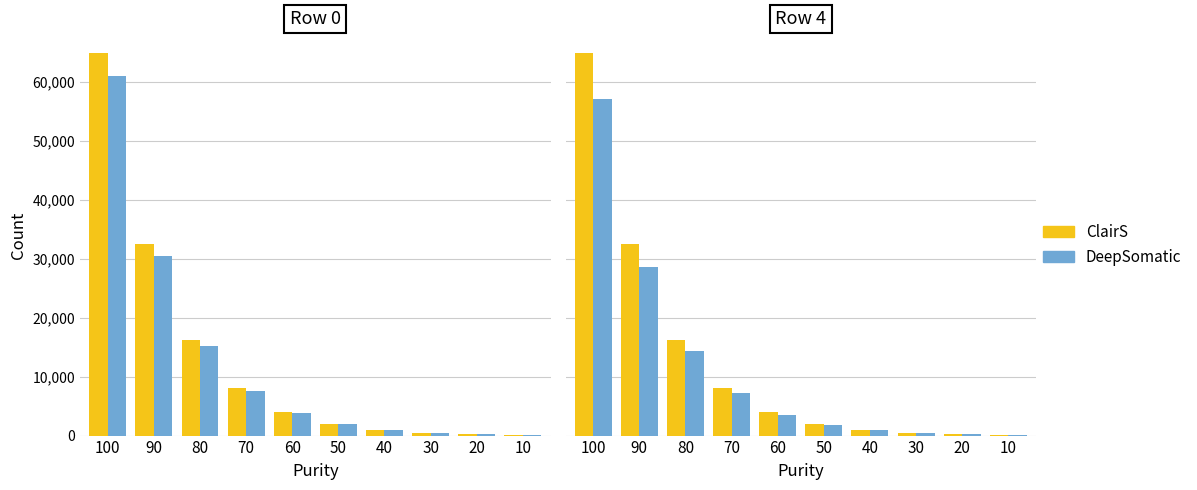

What is the smallest value displayed?

111.7